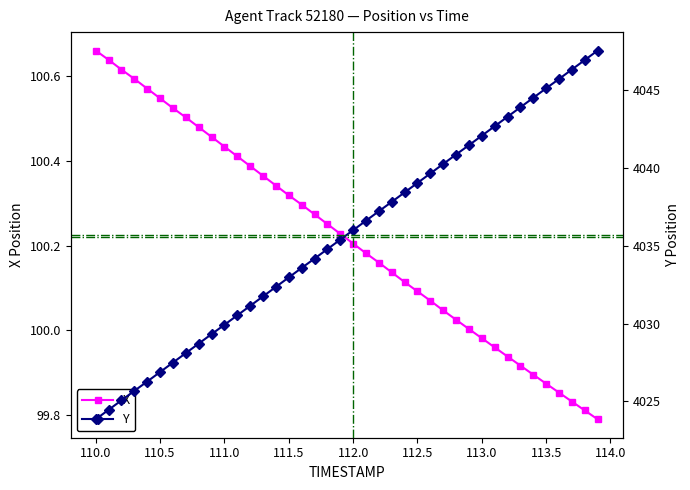

List the series in order of their peak value, lowest first.

X, Y